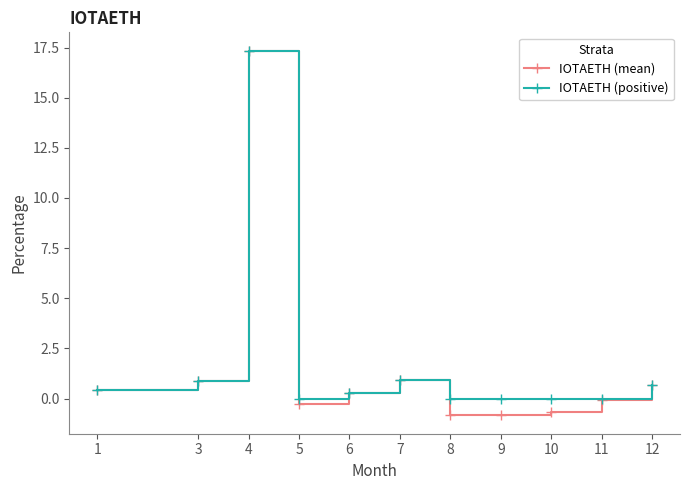

At which label does IOTAETH (mean) first exceed 0?

1